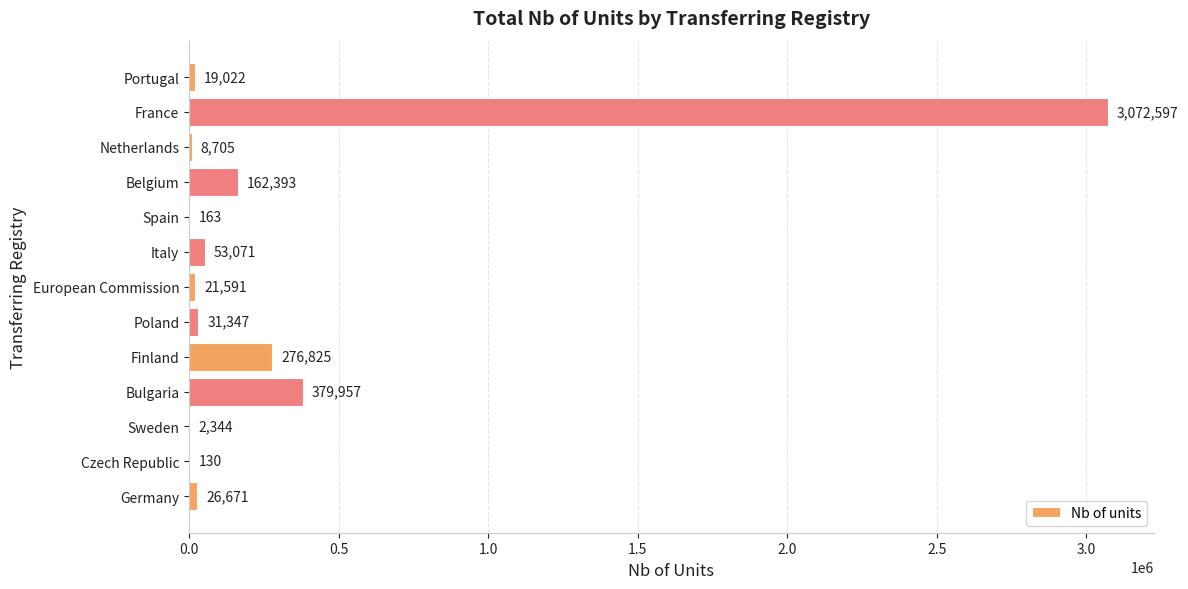

Are the bars grouped side by side (vs. stacked)?

No